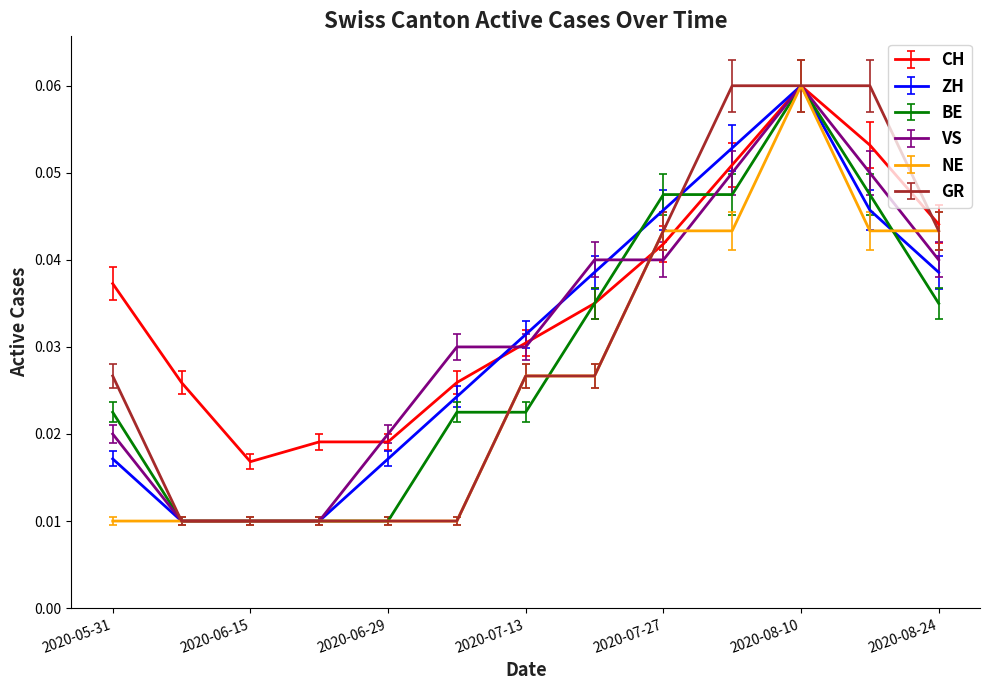

Which series has the largest total across all categories?

CH